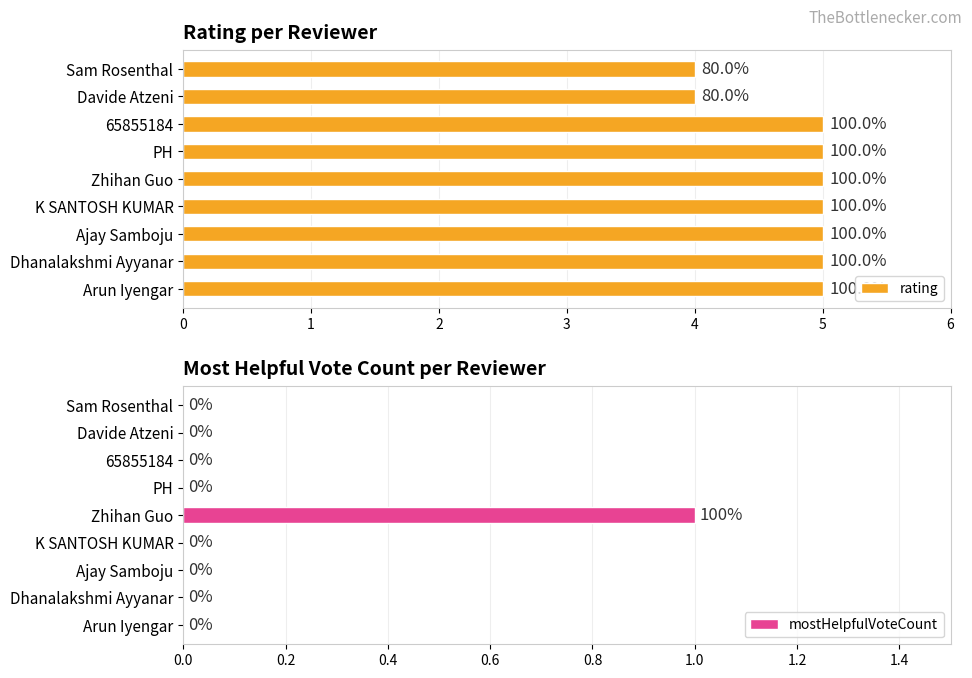

True or false: mostHelpfulVoteCount has a value of 0 at K SANTOSH KUMAR.

True